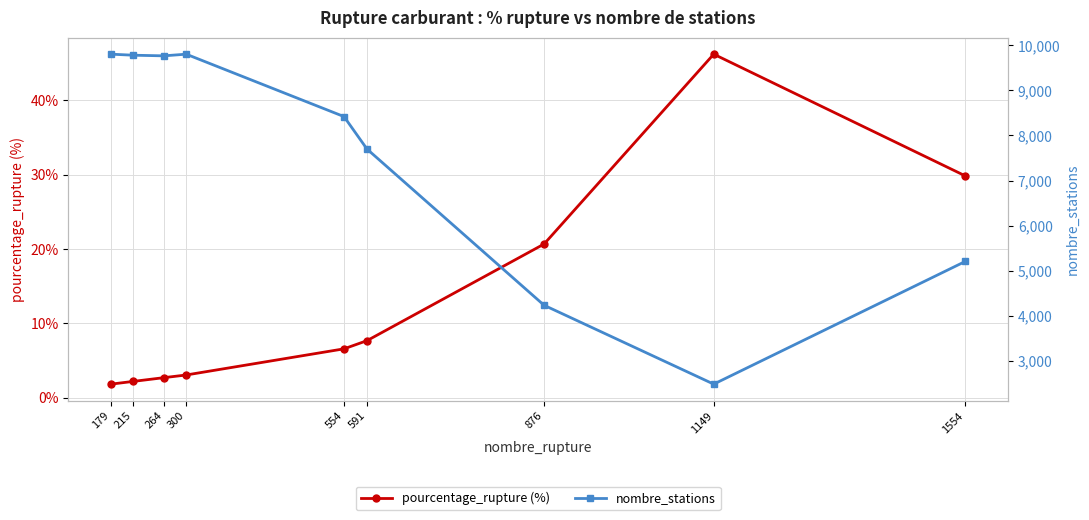

At 179, list the series in order from smallest to largest.

pourcentage_rupture (%), nombre_stations